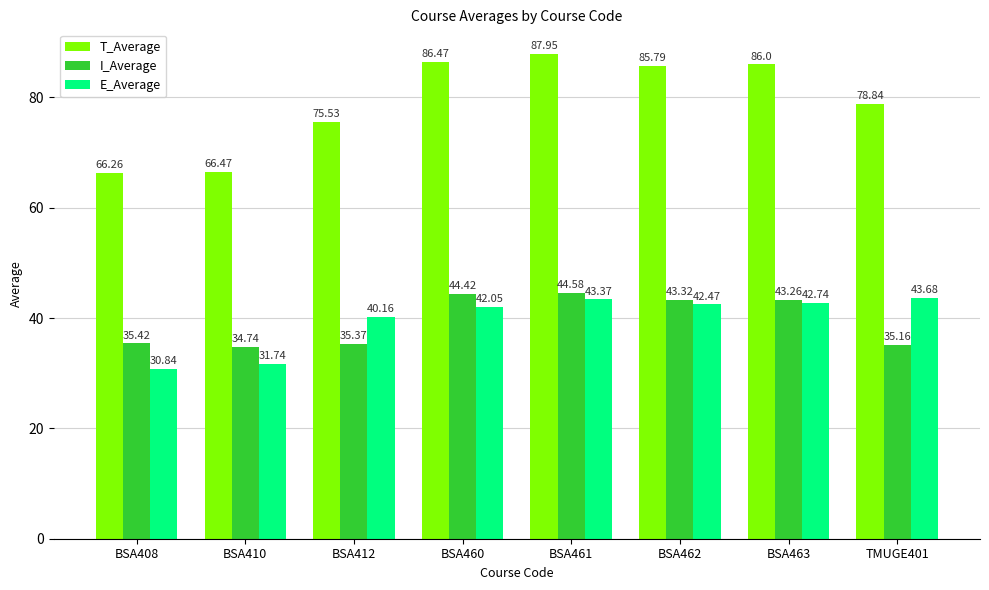

How many bars are there in total?

24